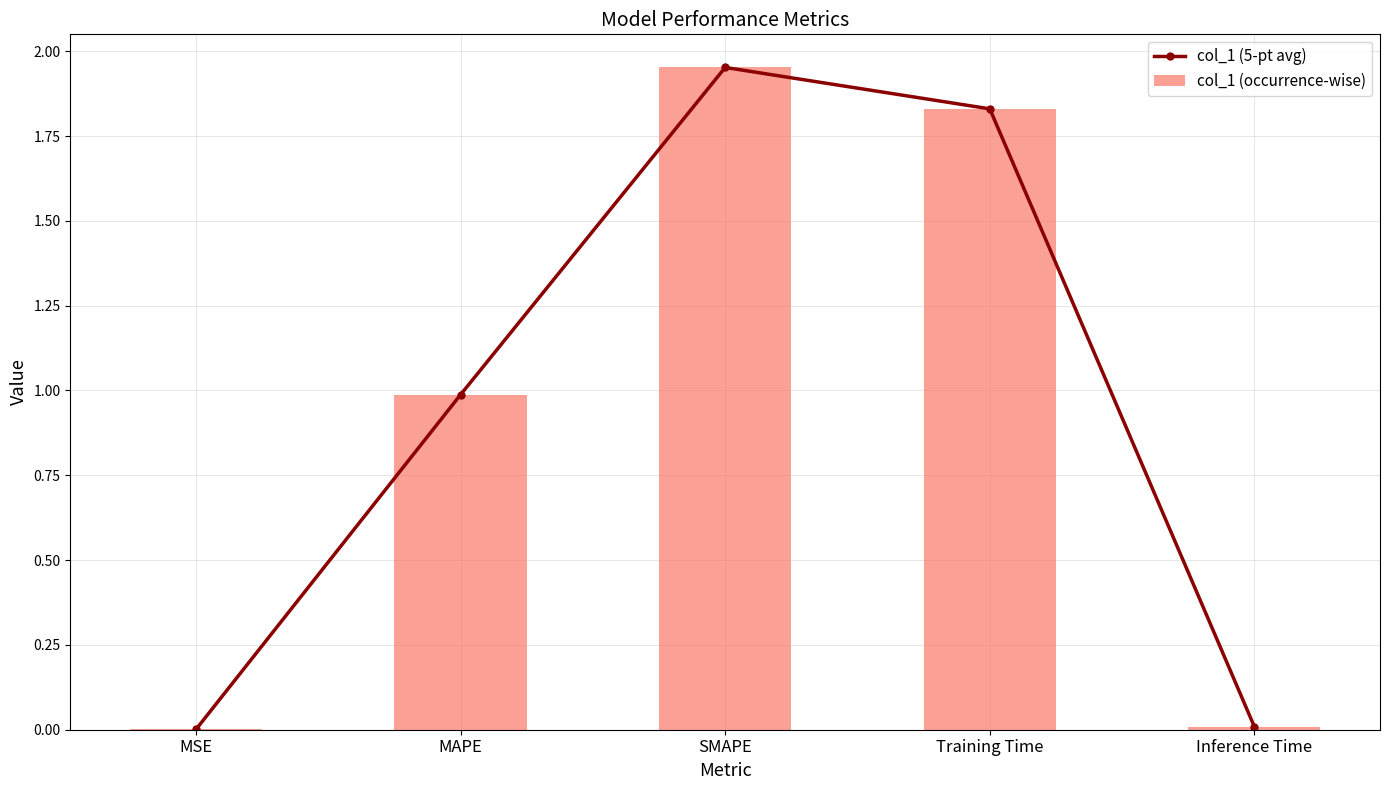

What position from the right is Training Time?

2